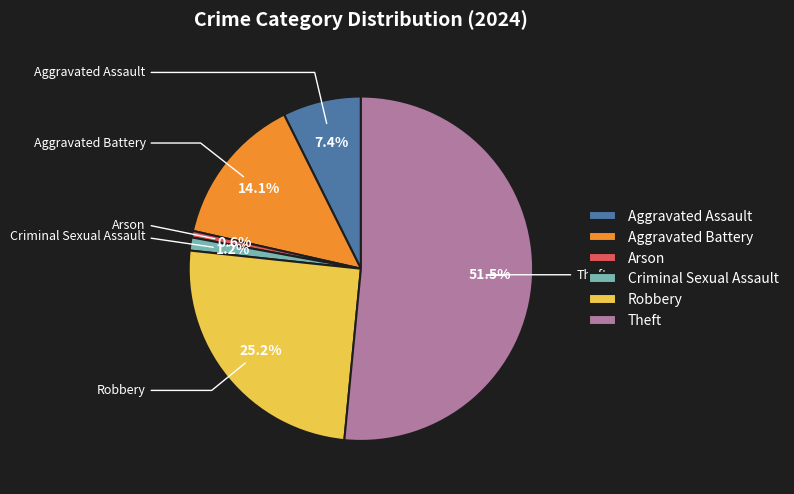

To the nearest percent, what percentage of the pie is Aggravated Battery?

14%